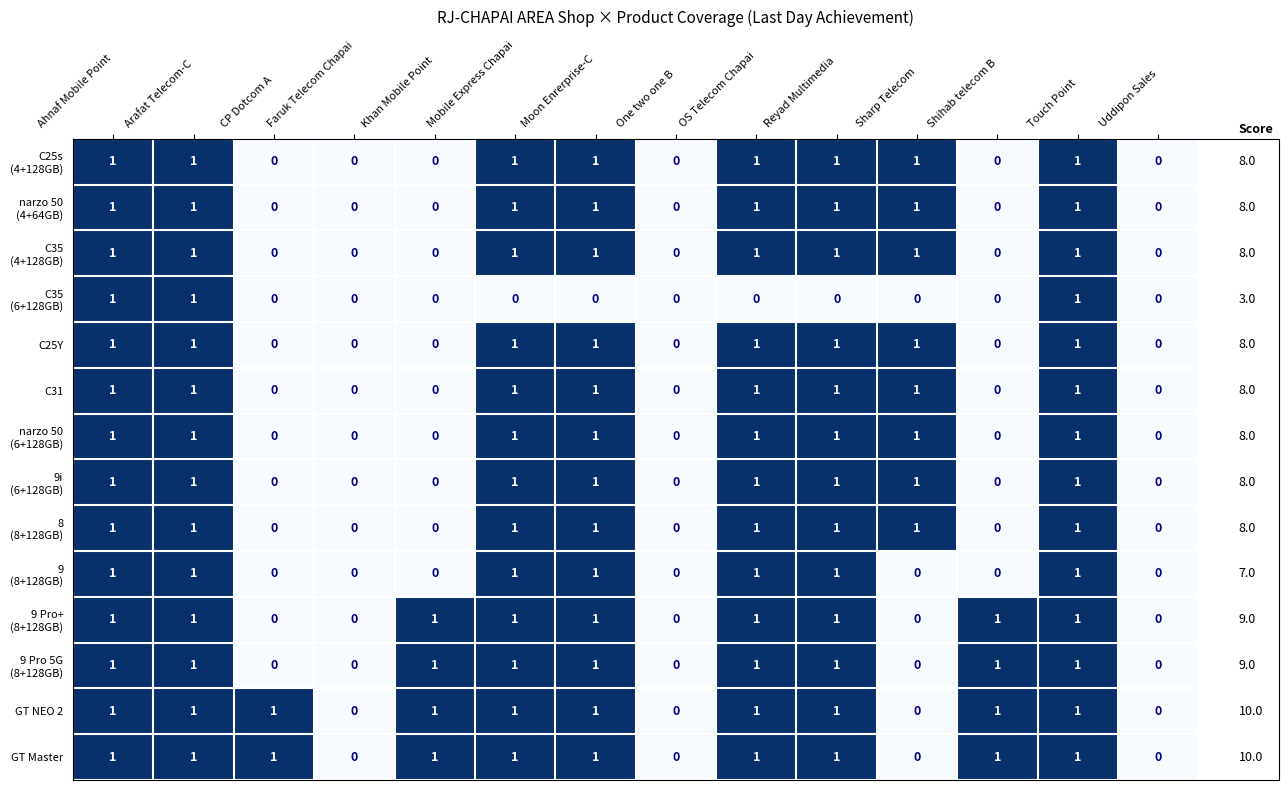

Which category has the highest value across all series?

Ahnaf Mobile Point